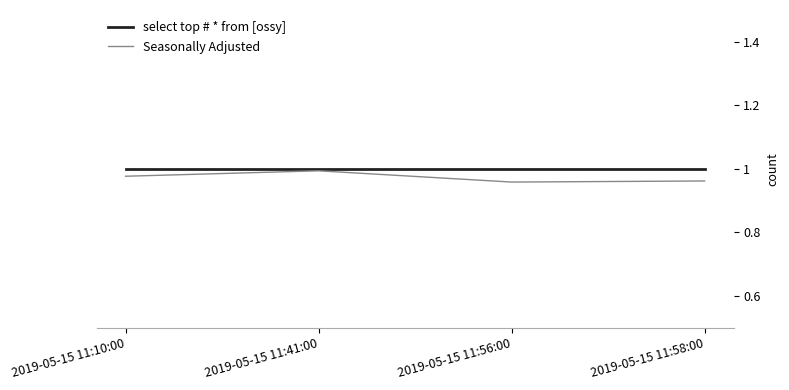

Between 2019-05-15 11:56:00 and 2019-05-15 11:58:00, which is larger?

2019-05-15 11:56:00